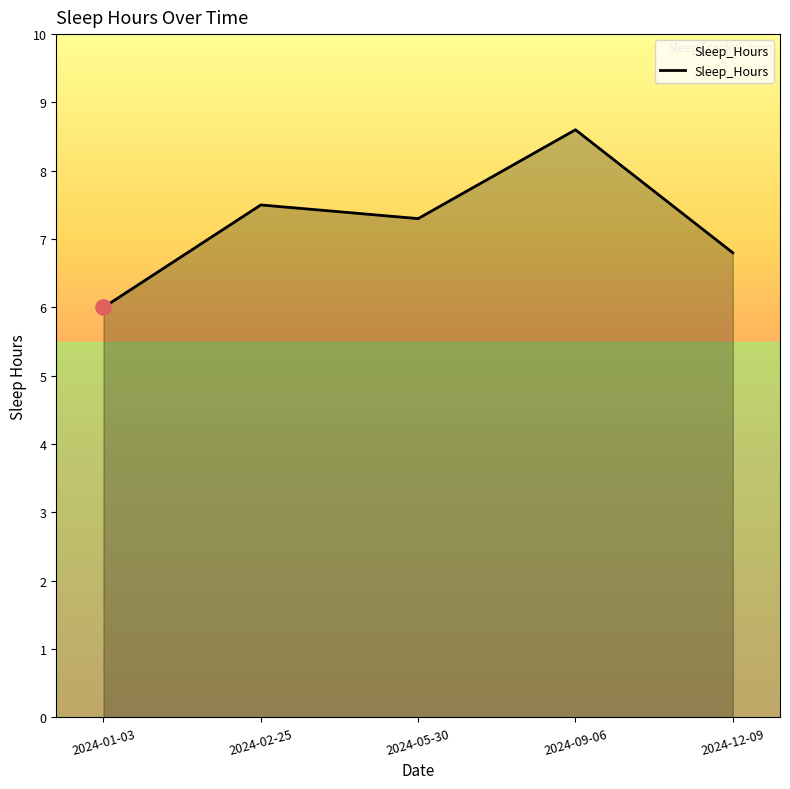

Between 2024-01-03 and 2024-12-09, which is larger?

2024-12-09